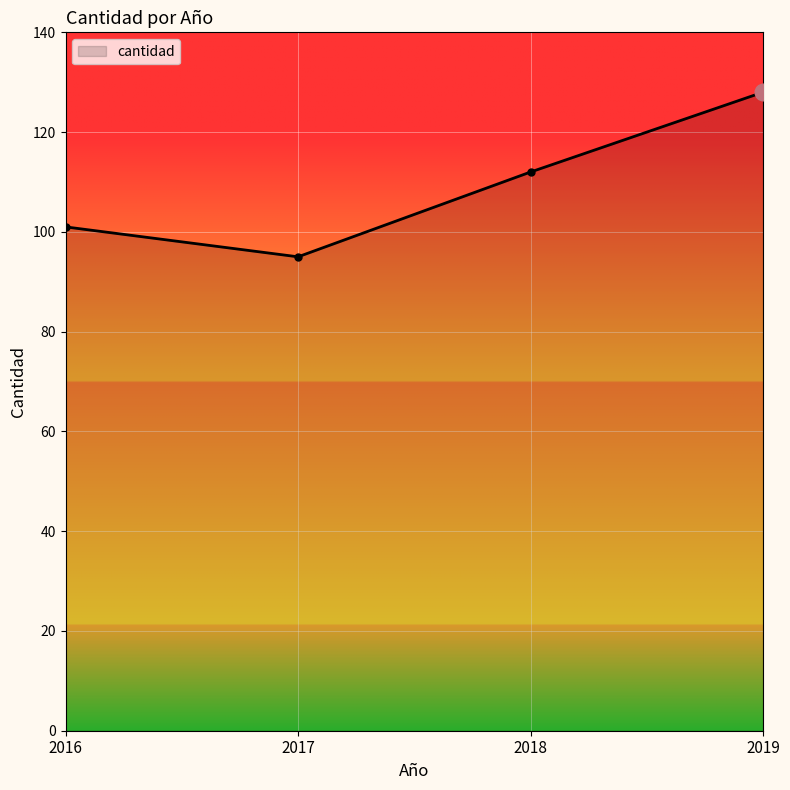

Is it true that the value at 2019 is 173?

False